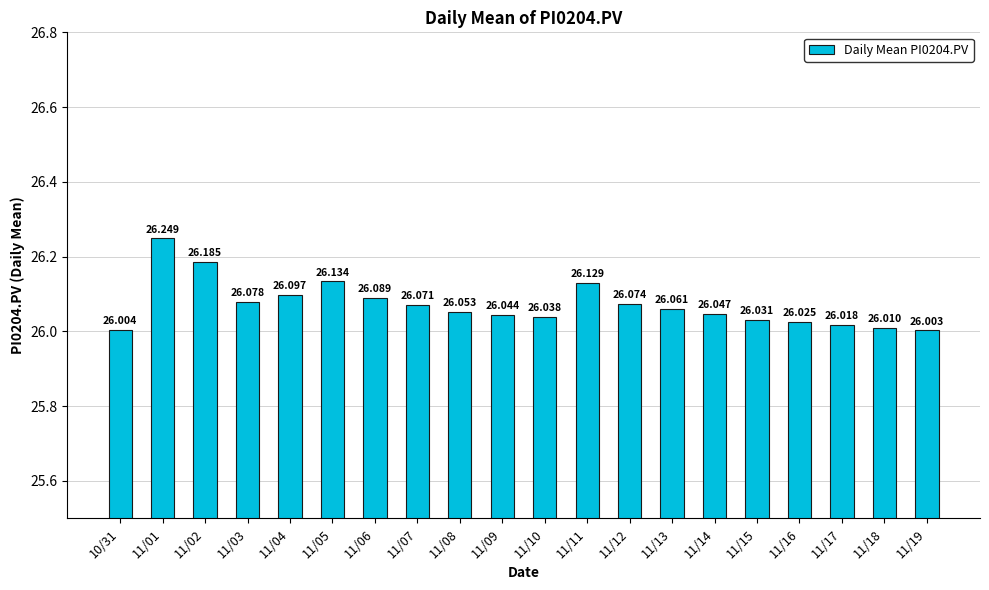

At which category does the chart reach its peak across all series?

11/01